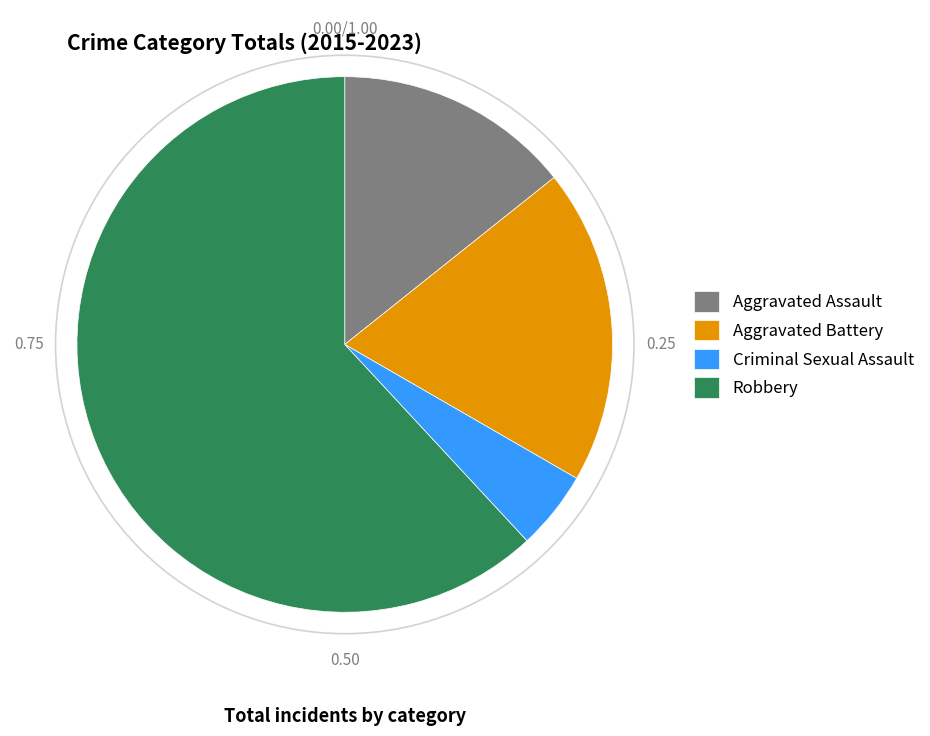

The Robbery slice represents 72% of the pie. True or false?

False